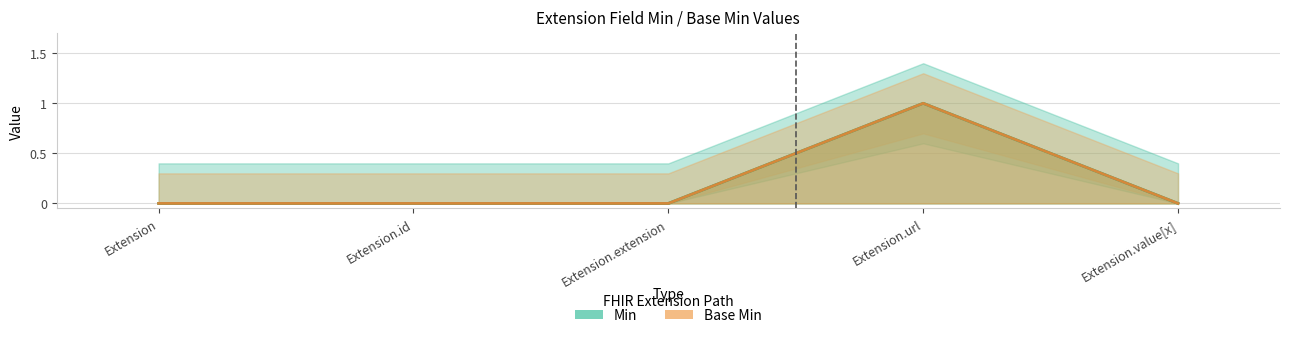

List the series in order of their peak value, highest first.

Min, Base Min